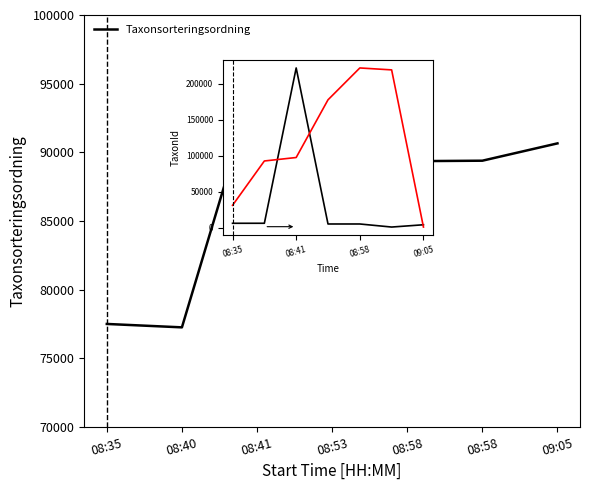

What is the label of the 7th point from the right?

08:35